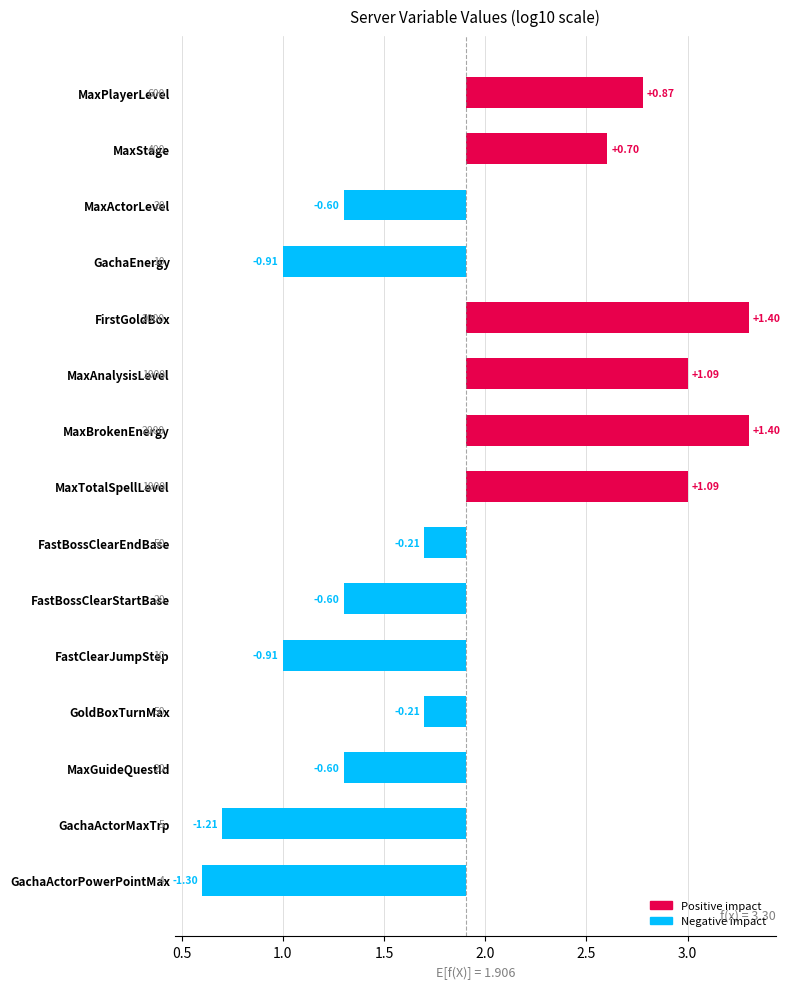

What is the smallest value displayed?

-1.3